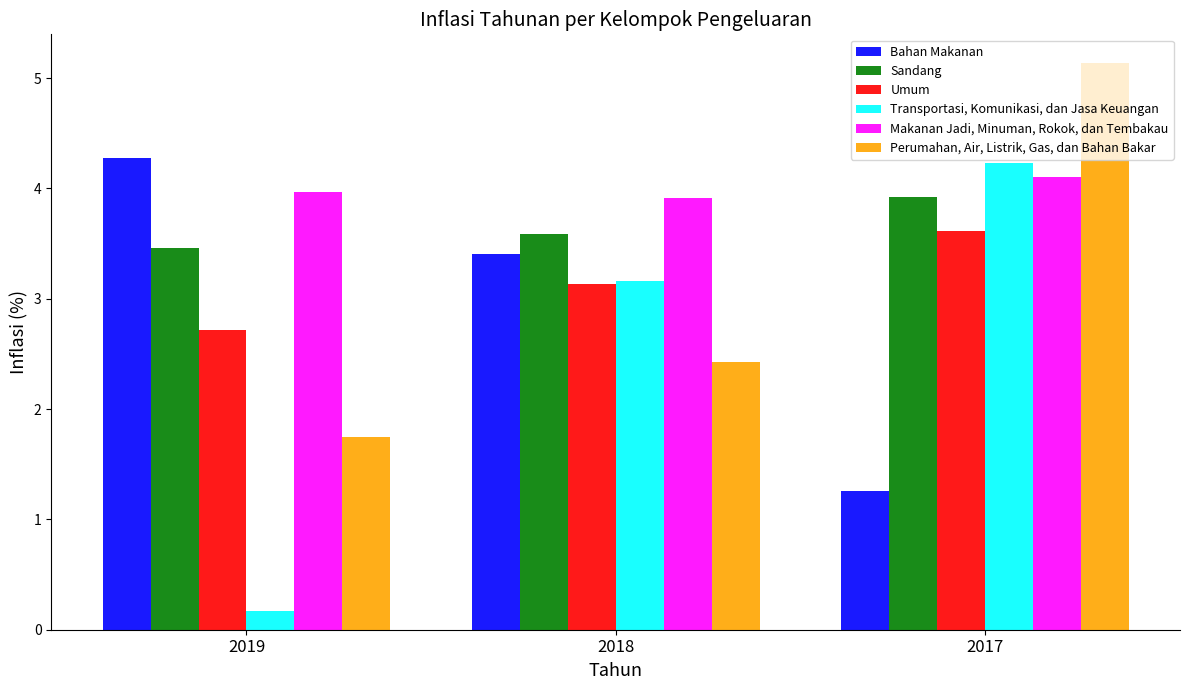

Is it true that Perumahan, Air, Listrik, Gas, dan Bahan Bakar equals 1.2 at 2018?

False